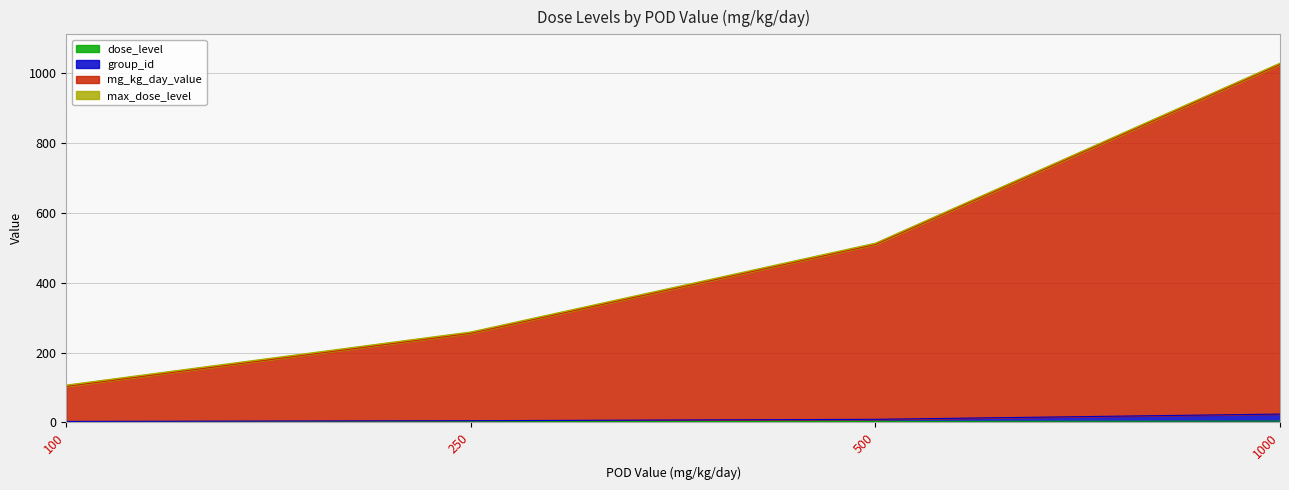

True or false: dose_level has a value of 4 at 1000.

True